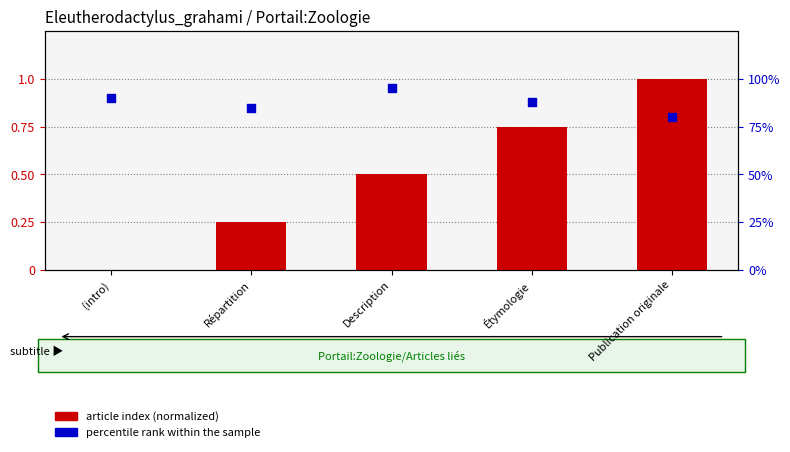

Is the value of percentile rank within the sample at Publication originale greater than the value of article index (normalized) at Publication originale?

Yes